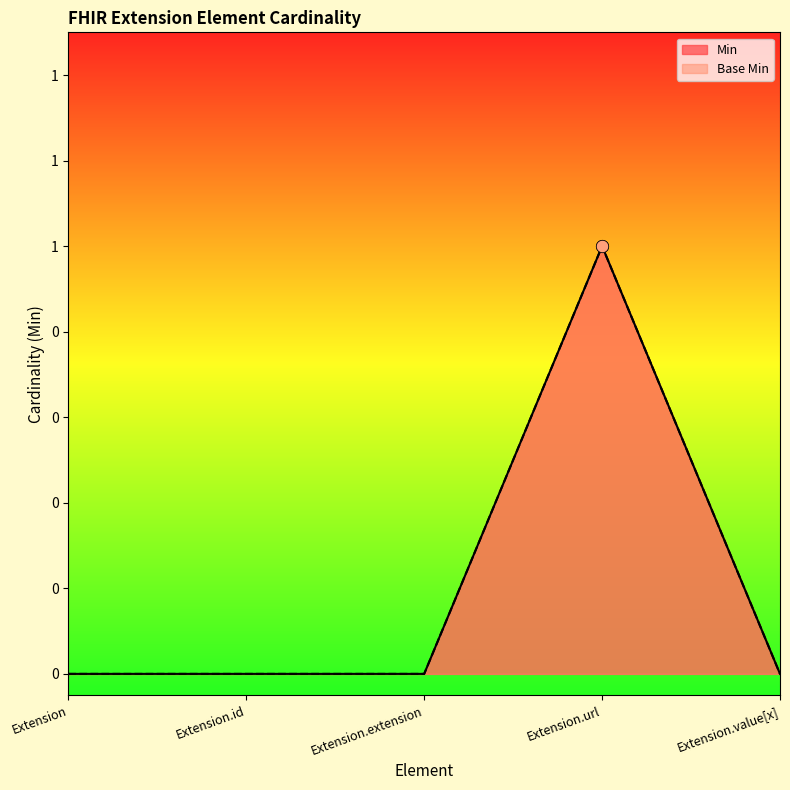

Is the value of Base Min at Extension.url greater than the value of Min at Extension.extension?

Yes